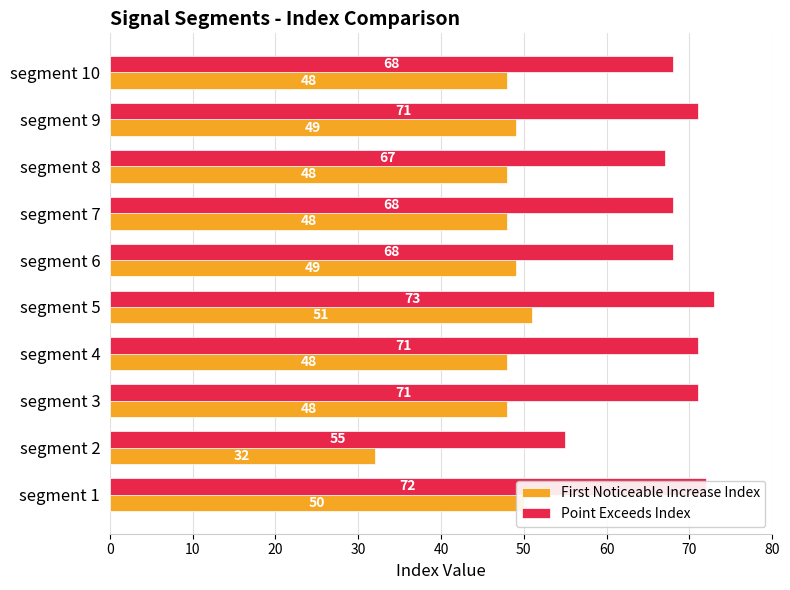

List the series in order of their overall mean, lowest first.

First Noticeable Increase Index, Point Exceeds Index